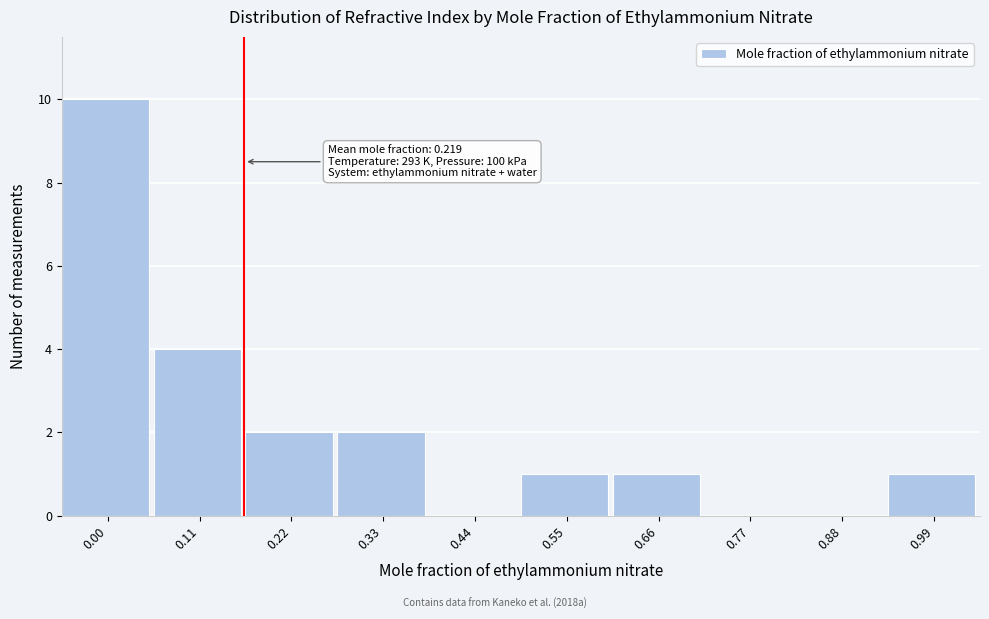

Reading right to left, what are all the values shown in this chart?

0.99=1	0.88=0	0.77=0	0.66=1	0.55=1	0.44=0	0.33=2	0.22=2	0.11=4	0.00=10